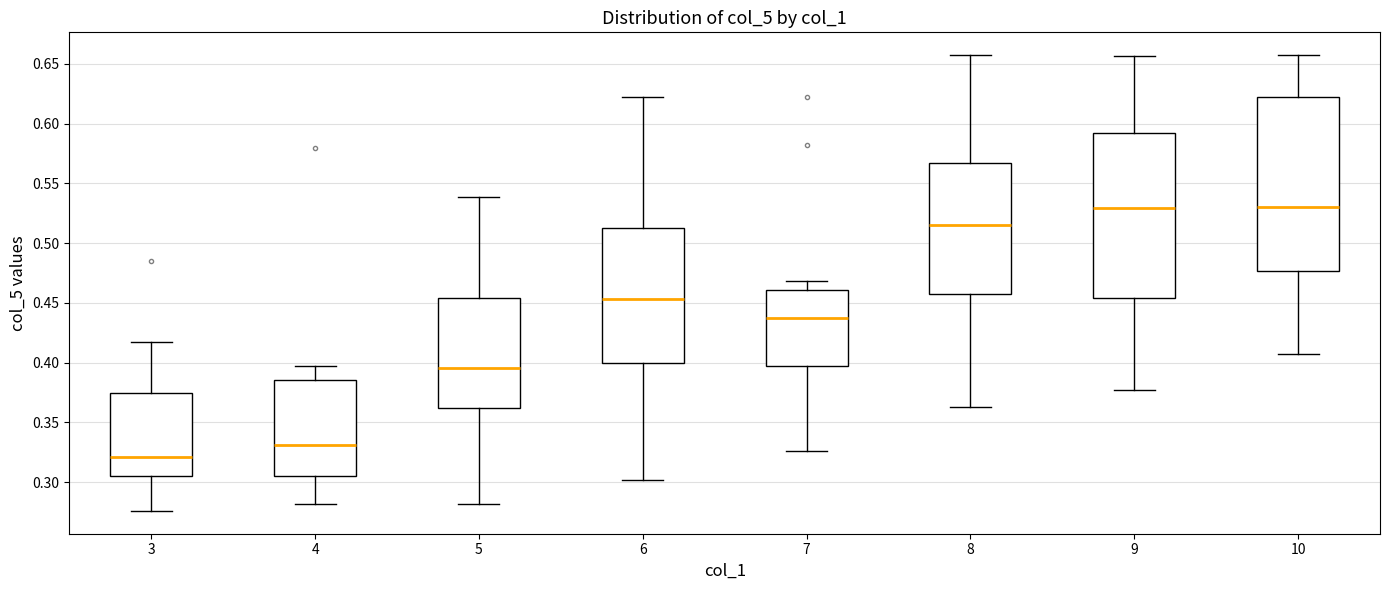

Comparing the boxes themselves (not the whiskers), which one is the tallest?

10